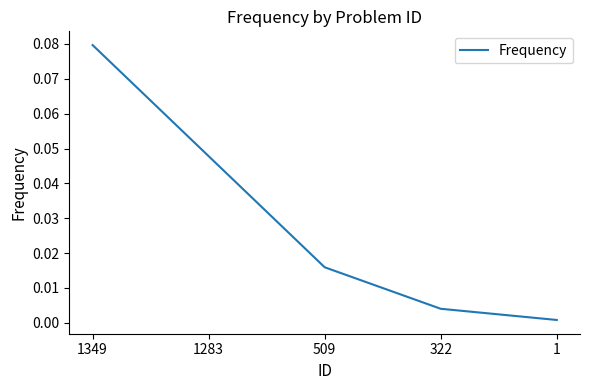

At which label is the value closest to 0?

1